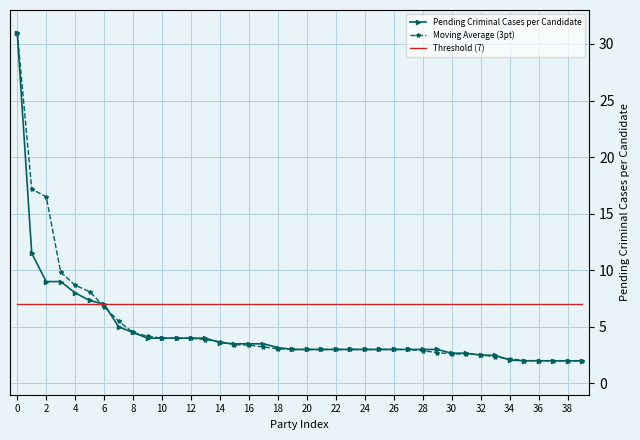

Which series has the largest total across all categories?

Threshold (7)